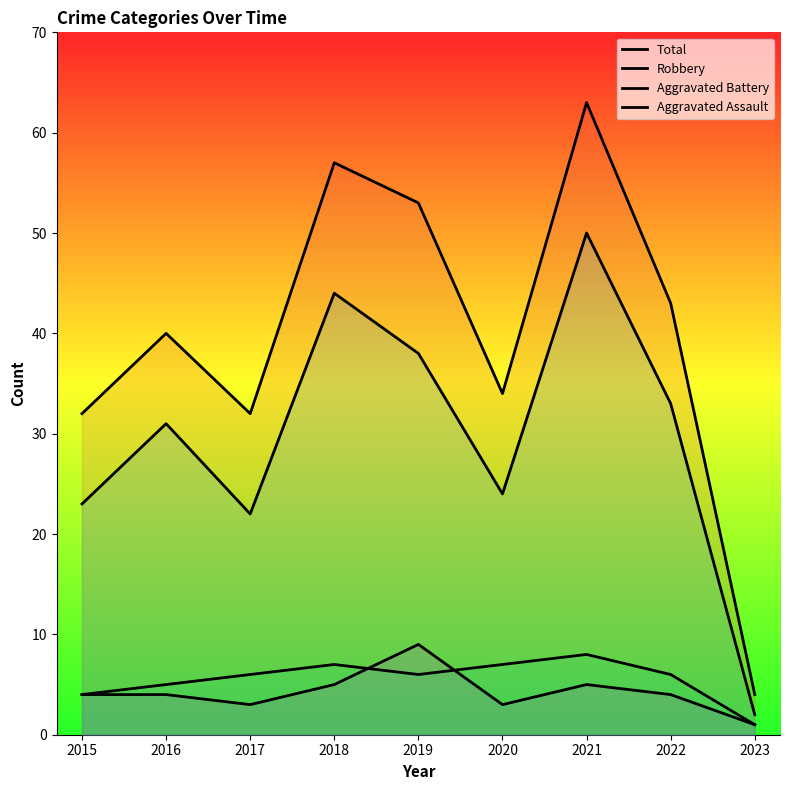

True or false: Aggravated Battery has a value of 6 at 2019.

True